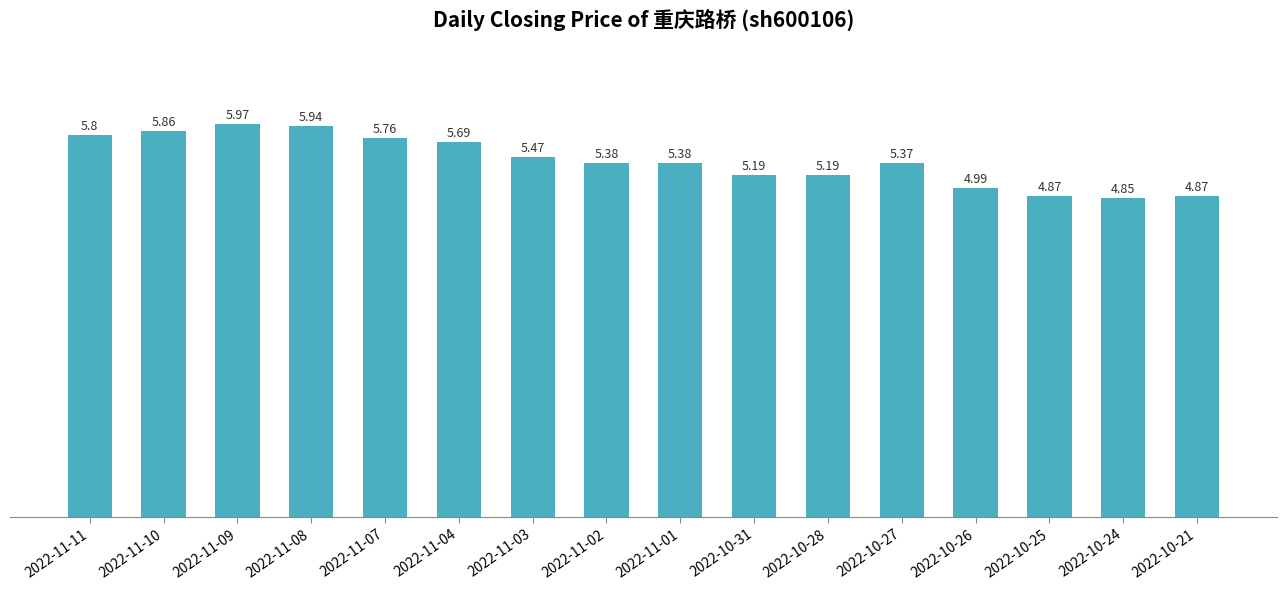

What is the difference between the second highest and second lowest values?

1.1